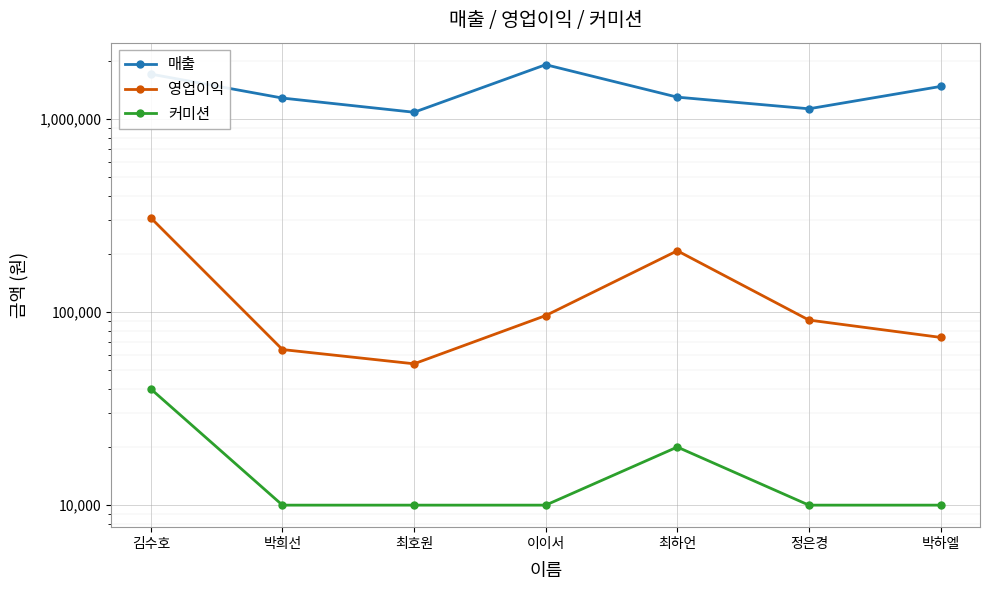

What is the label of the 6th point from the left?

정은경